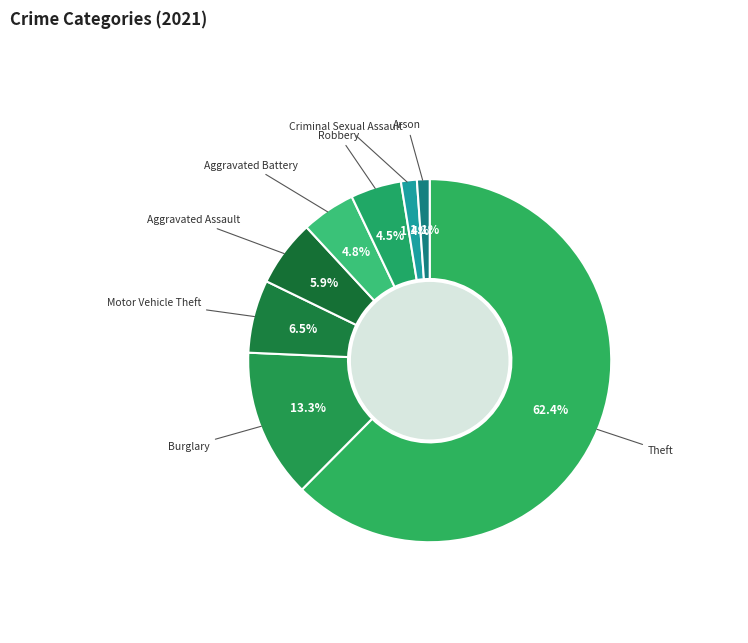

Count the number of slices in the pie.

8